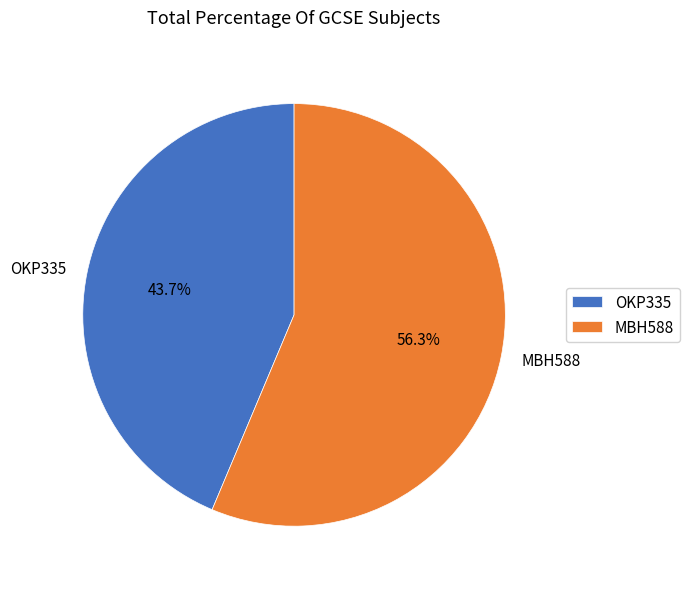

Count the number of slices in the pie.

2